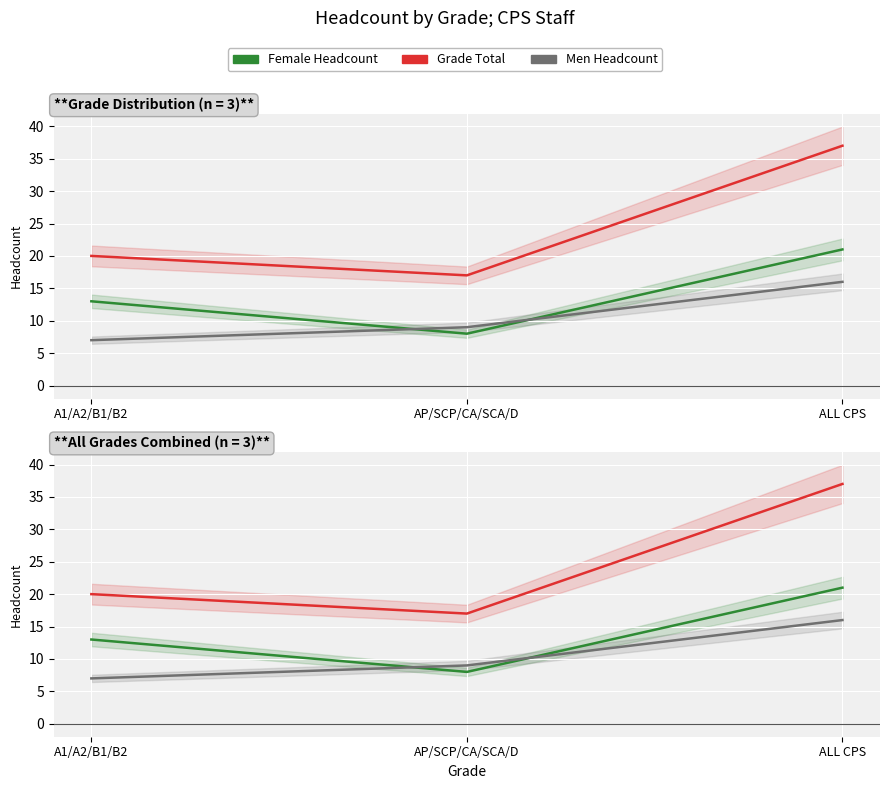

At how many categories does at least one series exceed 13?

3